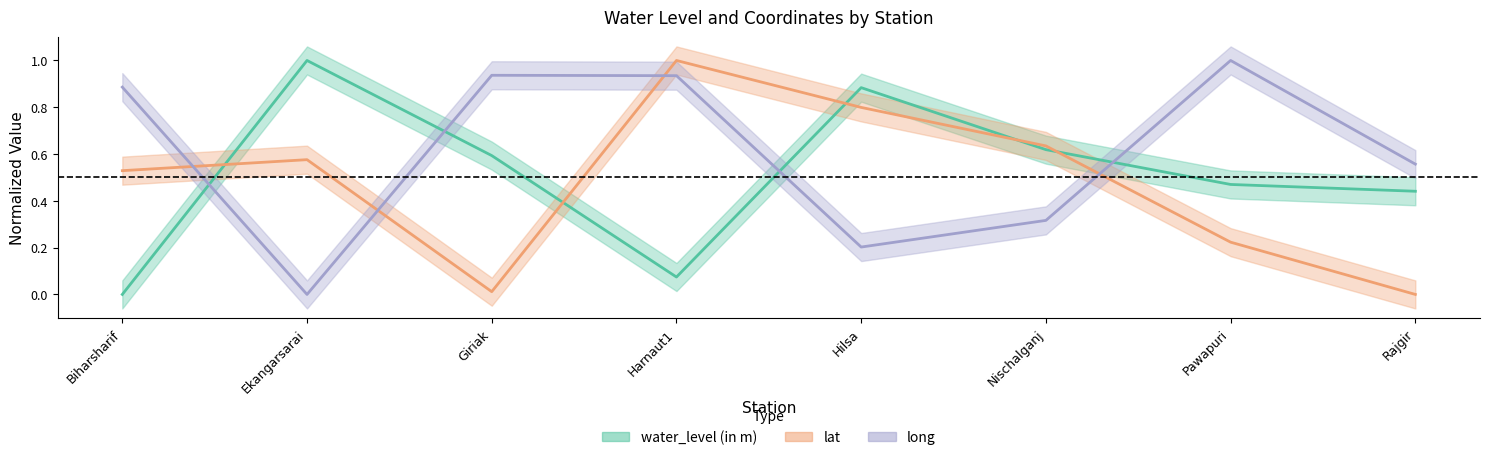

Where is the first local minimum for water_level (in m)?

Harnaut1